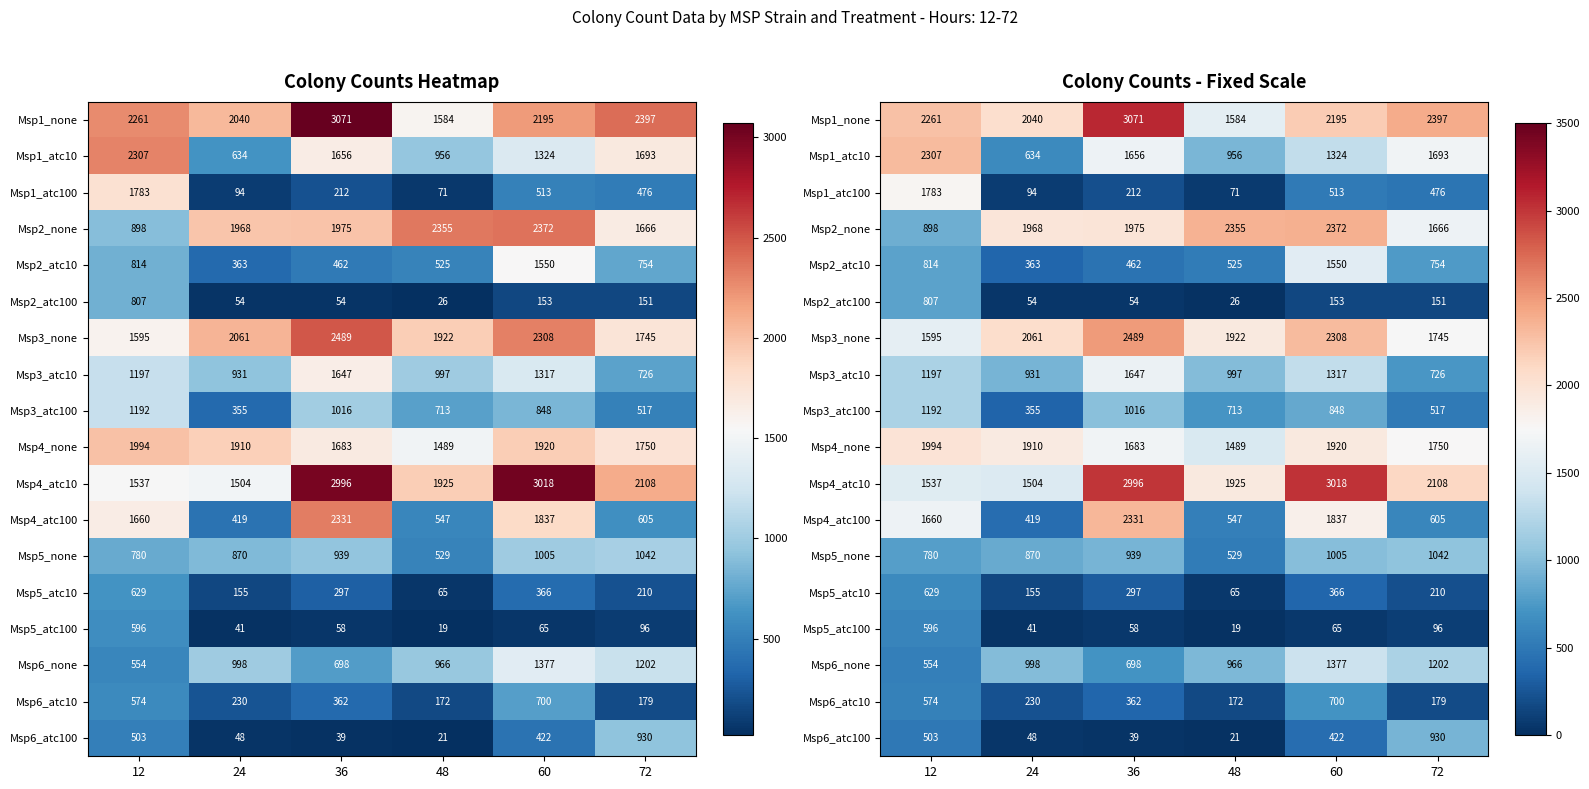

Rank the series at 60 from lowest to highest value.

Msp5_atc100, Msp2_atc100, Msp5_atc10, Msp6_atc100, Msp1_atc100, Msp6_atc10, Msp3_atc100, Msp5_none, Msp3_atc10, Msp1_atc10, Msp6_none, Msp2_atc10, Msp4_atc100, Msp4_none, Msp1_none, Msp3_none, Msp2_none, Msp4_atc10